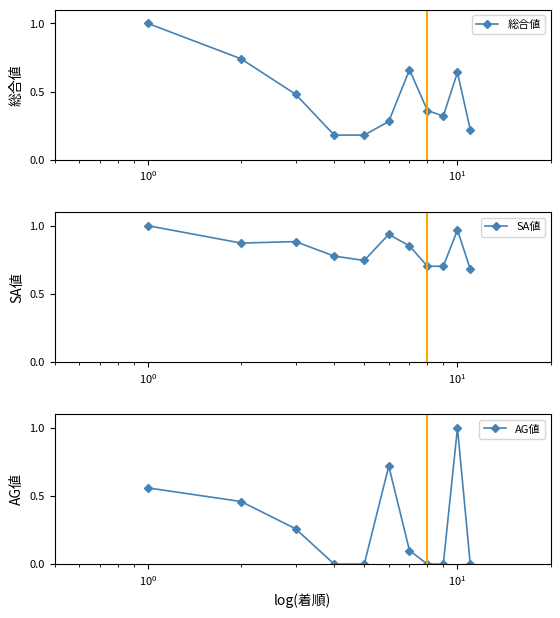

True or false: AG値 has more than 0 points higher than both neighbors.

True